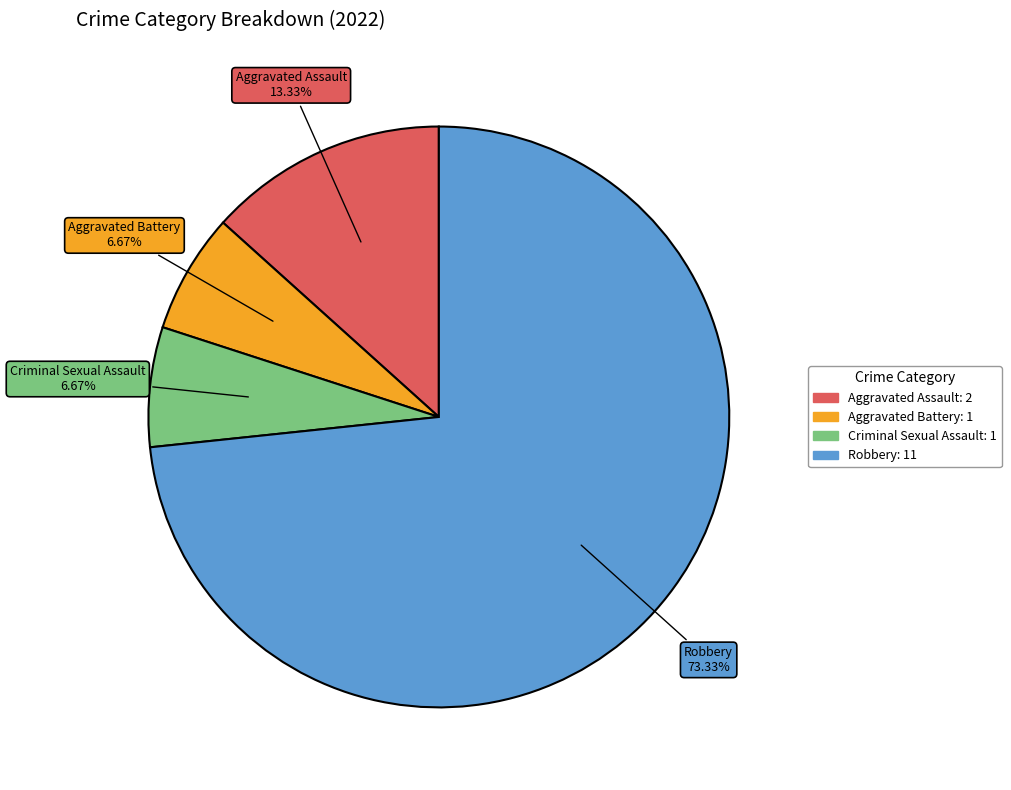

Count the number of slices in the pie.

4